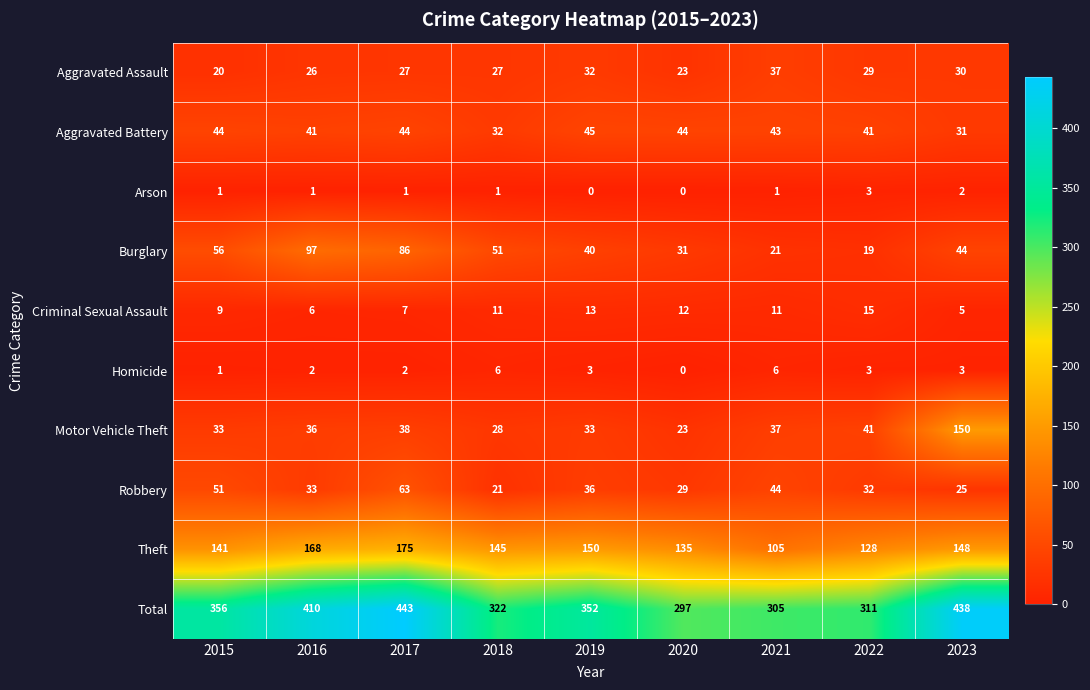

How many distinct data groups are displayed?

10